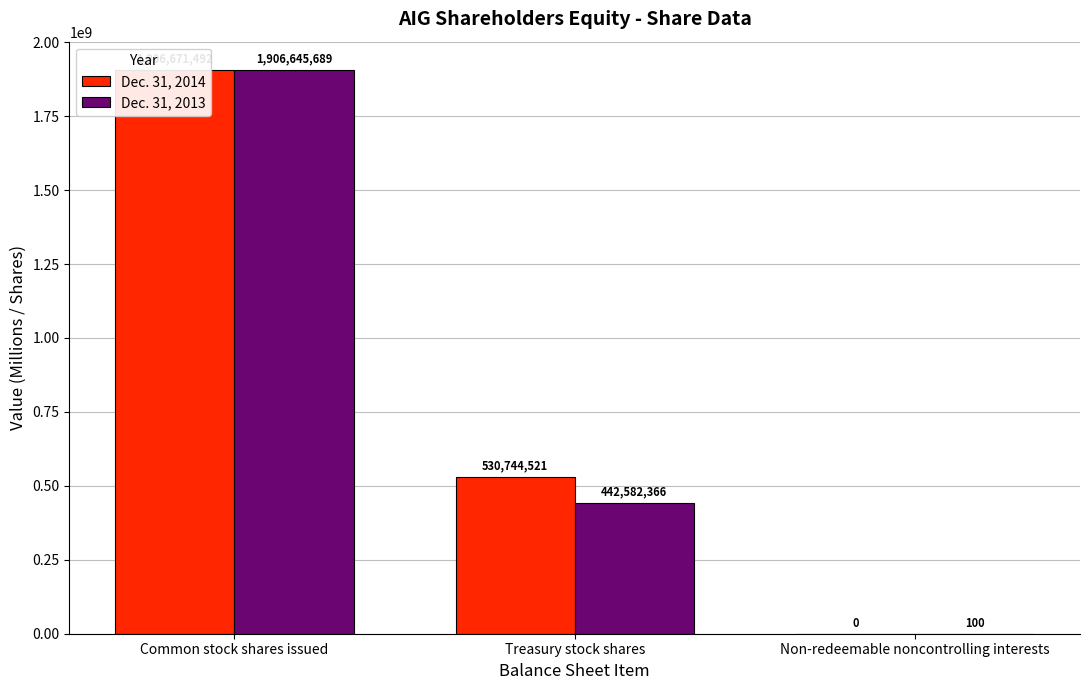

What is the label of the 3rd bar from the left?

Non-redeemable noncontrolling interests